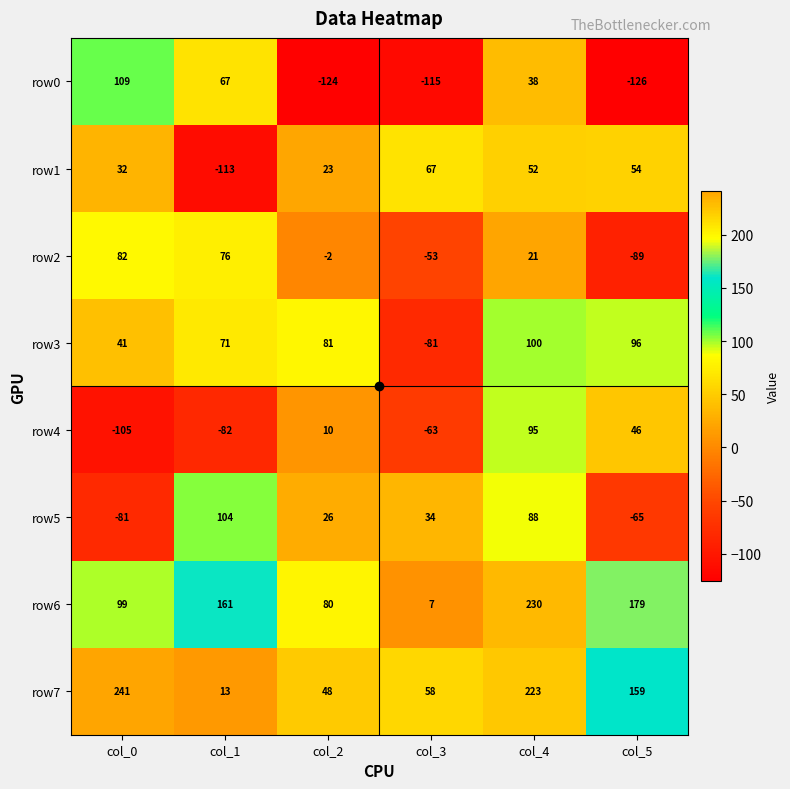

At col_0, list the series in order from largest to smallest.

row7, row0, row6, row2, row3, row1, row5, row4